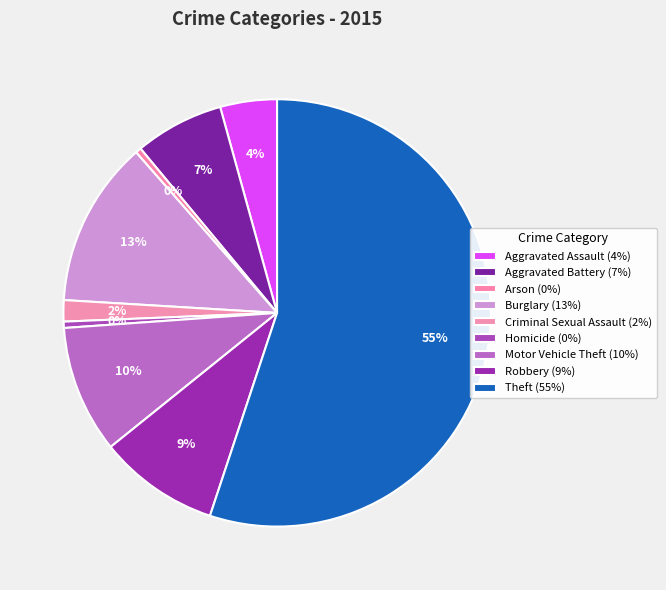

How many segments does this pie chart have?

9